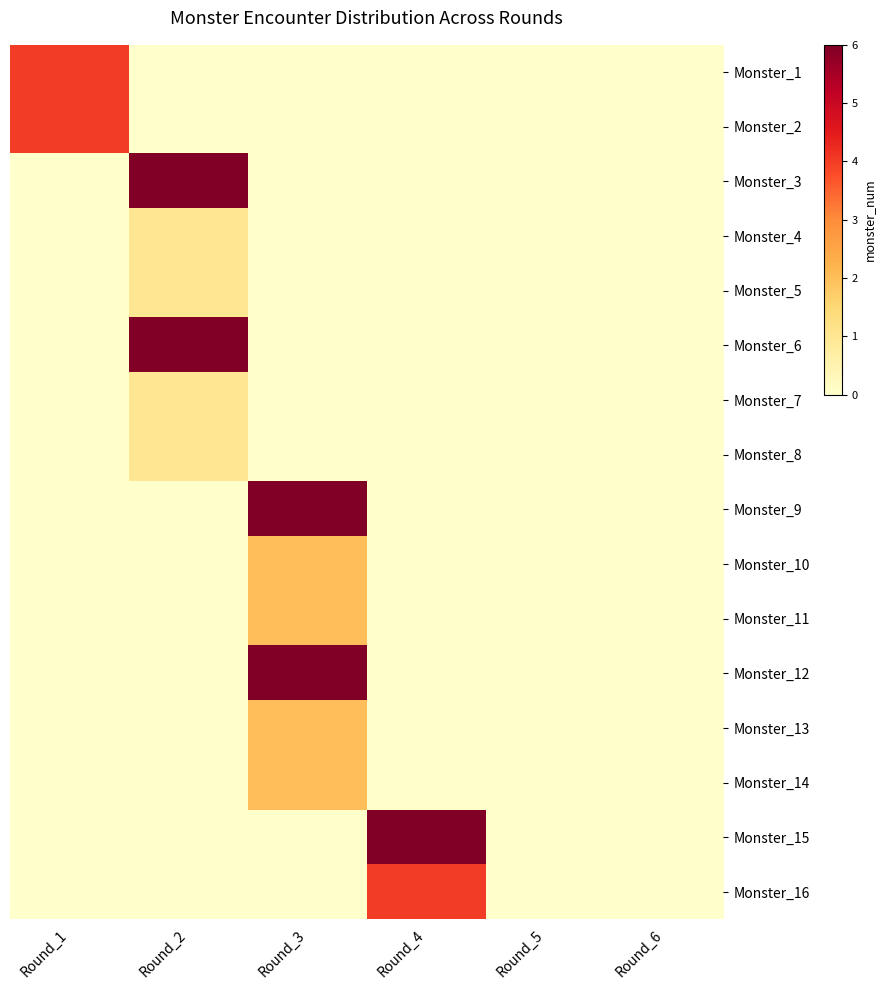

Rank the series at Round_4 from lowest to highest value.

Monster_1, Monster_2, Monster_3, Monster_4, Monster_5, Monster_6, Monster_7, Monster_8, Monster_9, Monster_10, Monster_11, Monster_12, Monster_13, Monster_14, Monster_16, Monster_15